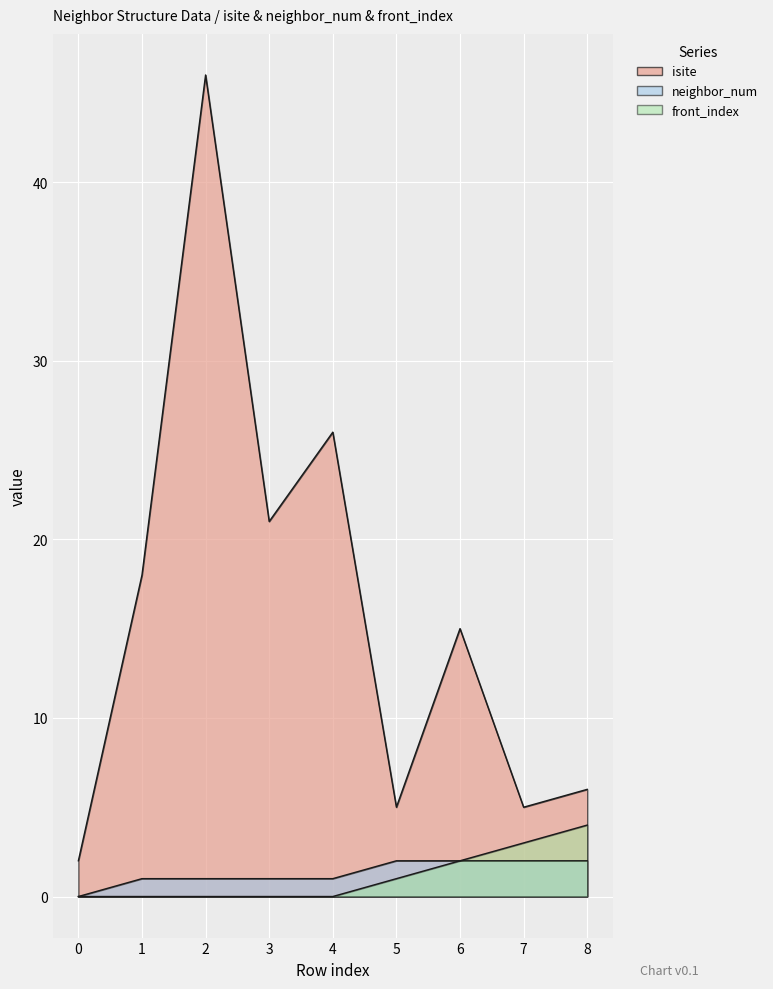

What is the sum of the neighbor_num values at 4 and 7?

3